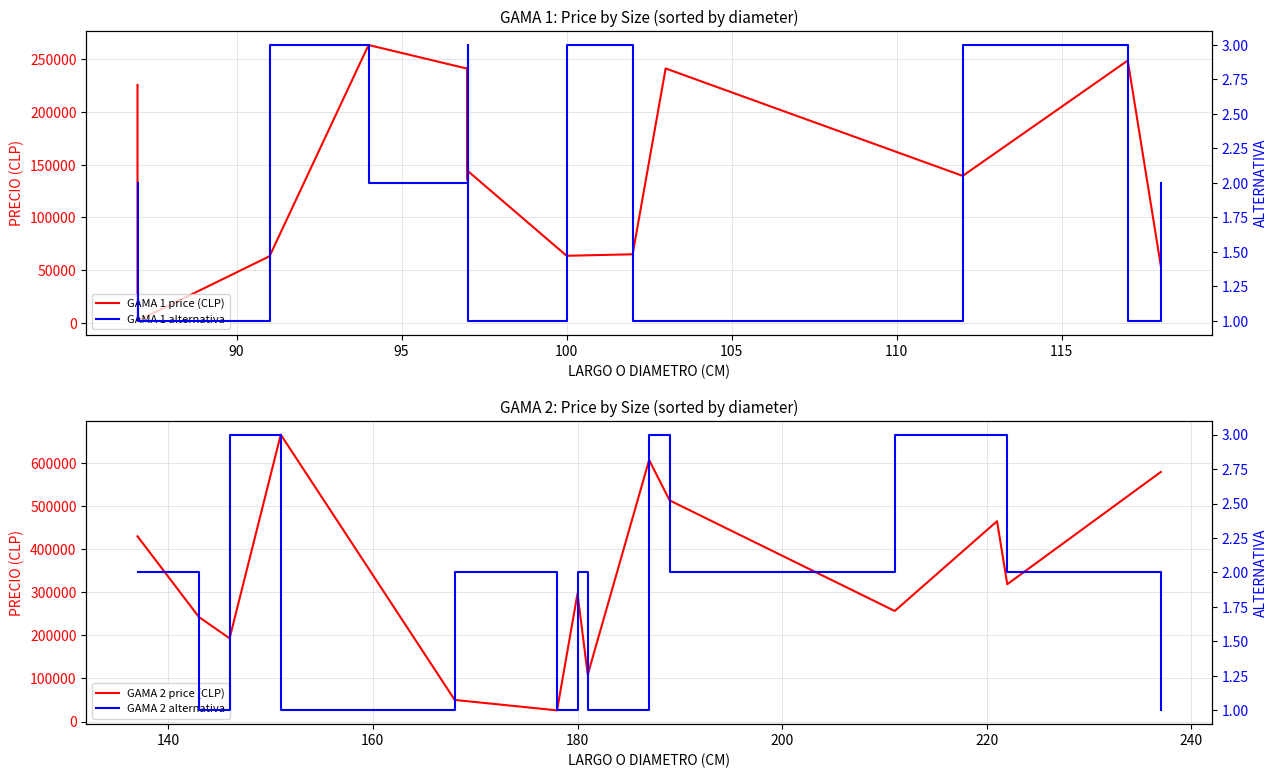

Reading right to left, transcribe all the data shown in this chart.

GAMA 1 price (CLP): 54351	248866	139437	241345	65058	63661	144260	242288	135358	241082	263592	63189	1988	225707
GAMA 2 price (CLP): 578765	318512	464658	256464	512942	606491	108887	297071	26077	50287	665461	193105	242542	429614
GAMA 1 alternativa: 2	1	3	1	1	3	1	2	2	3	2	3	1	2
GAMA 2 alternativa: 1	2	3	3	2	3	1	2	1	2	1	3	1	2